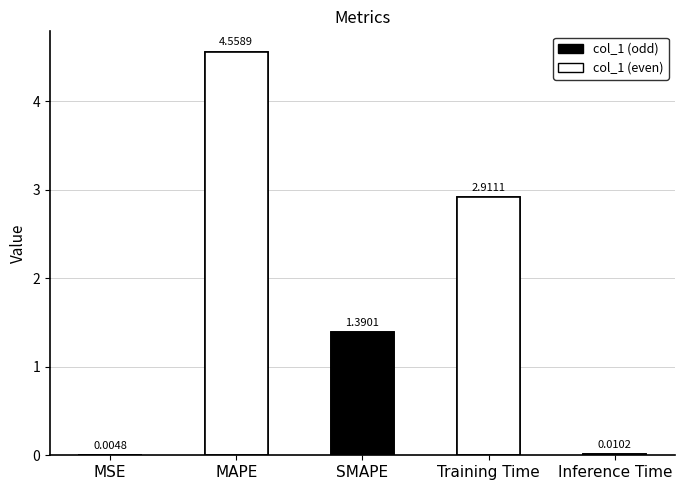

What is the maximum value shown in the chart?

4.6